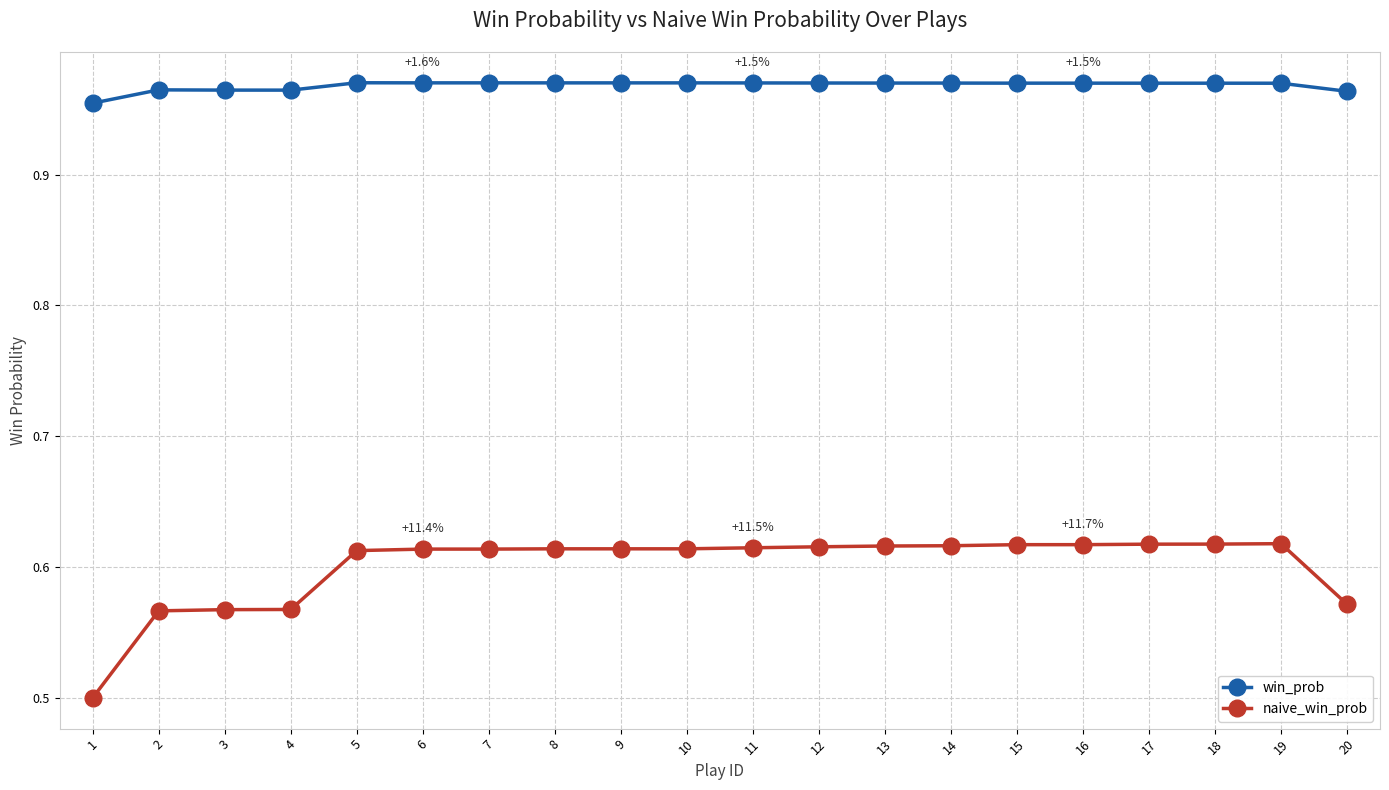

What is the smallest value displayed?

0.5